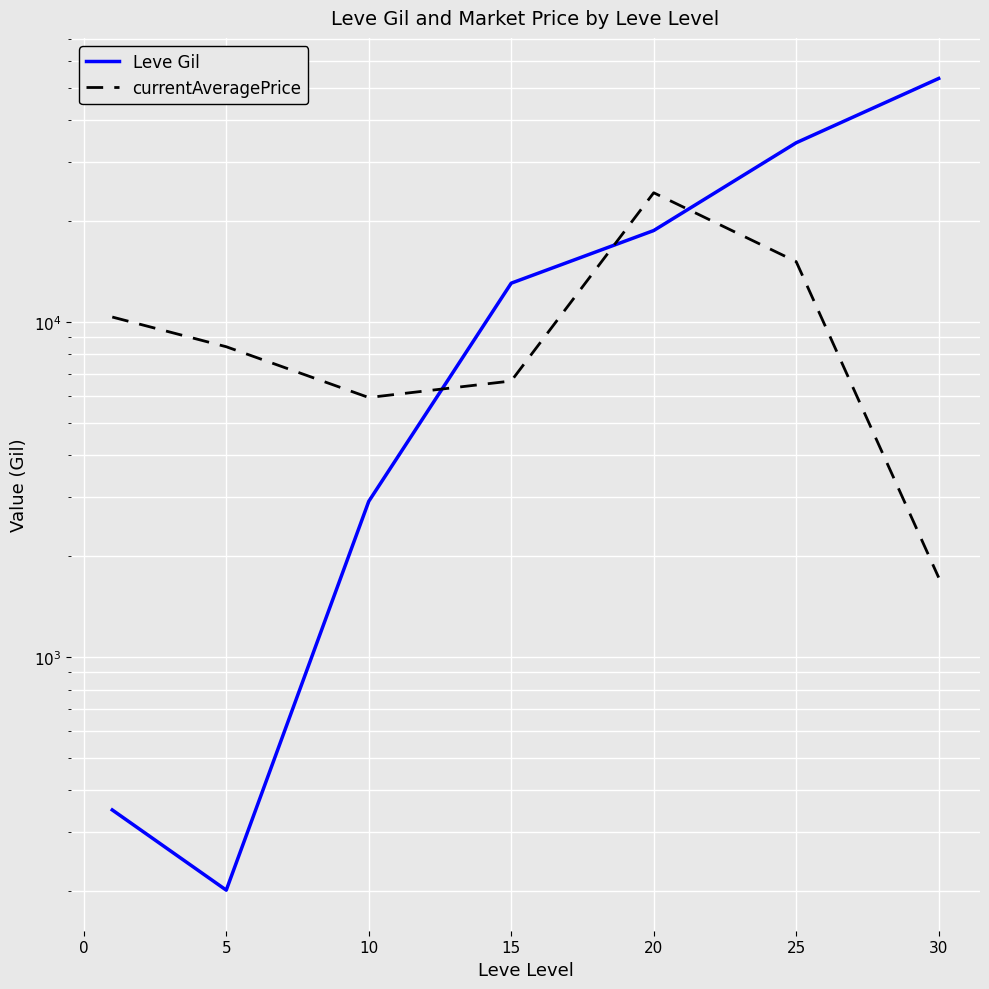

What is the value of the Leve Gil point at the 5th from the left?

18720.0